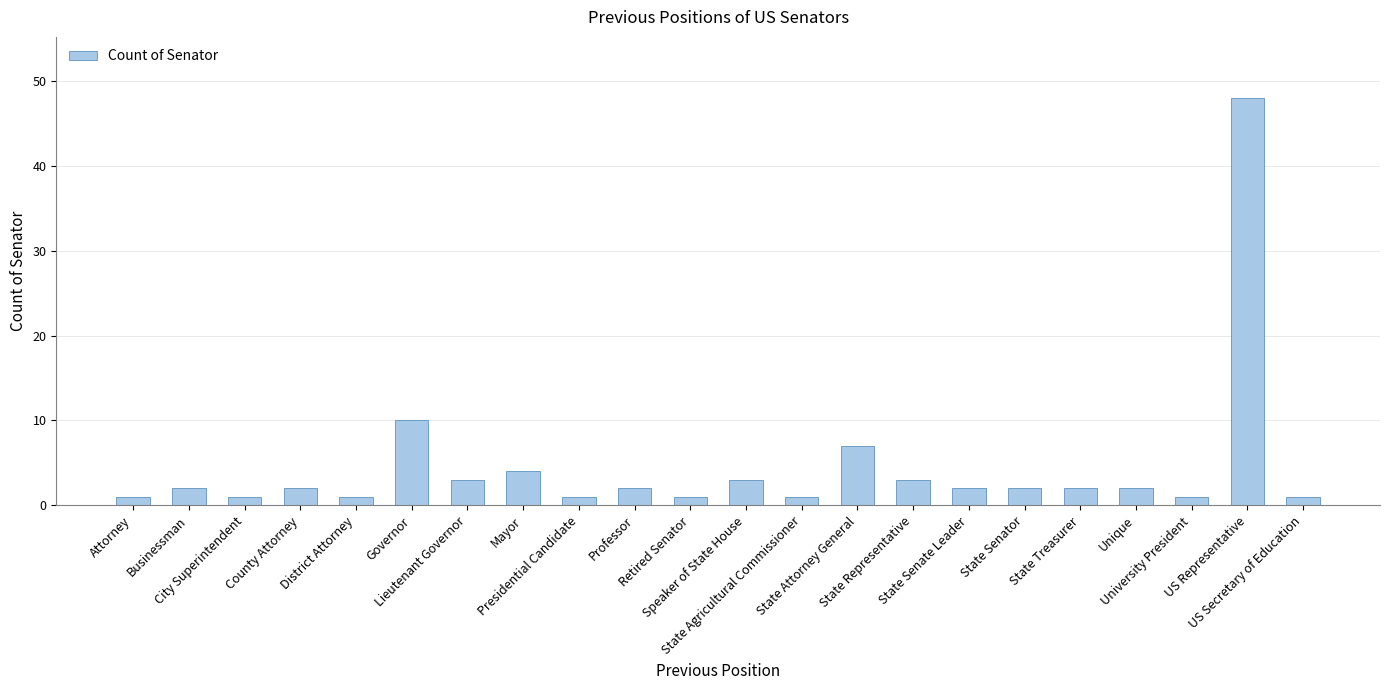

What is the difference between the maximum and minimum values?

47